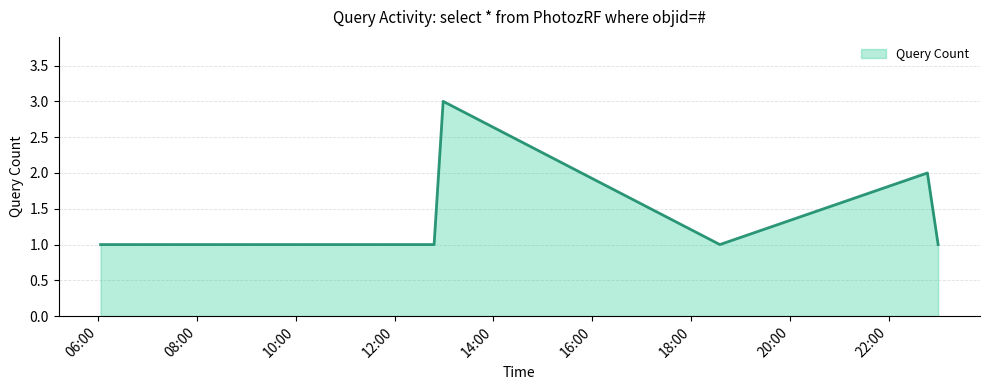

What is the sum of all values?

10